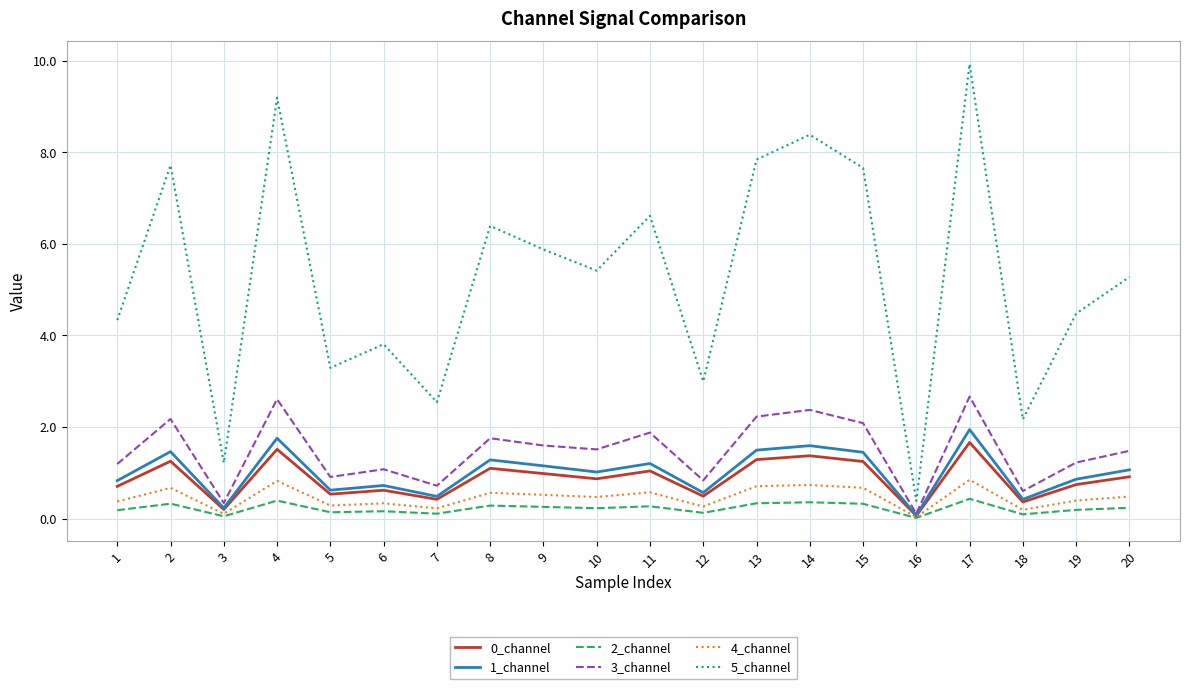

Which label corresponds to the largest value in the chart?

17